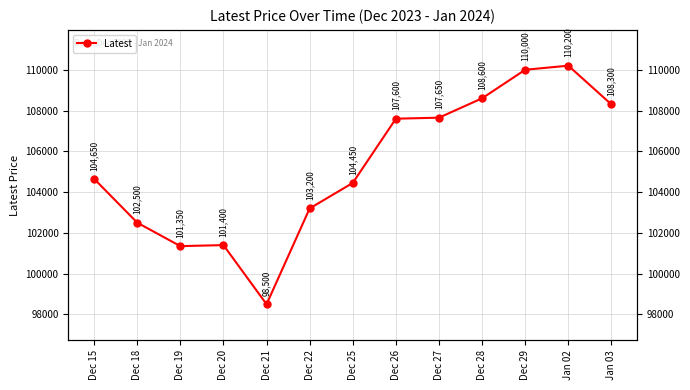

Does the chart have visible grid lines?

Yes